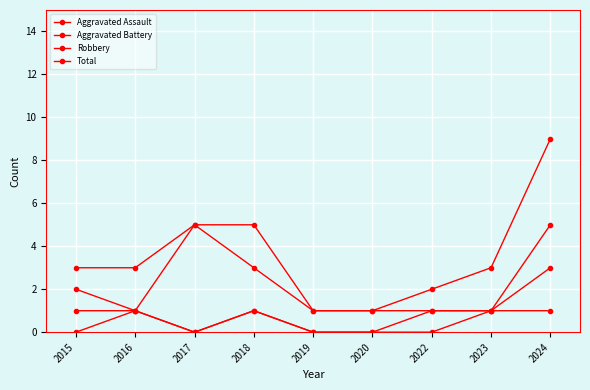

Which series has the largest total across all categories?

Total